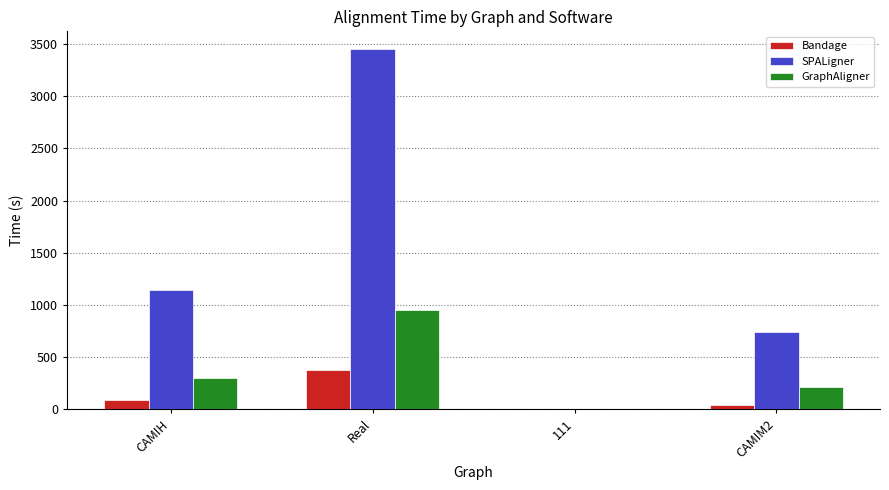

What is the sum of all SPALigner values?

5332.5